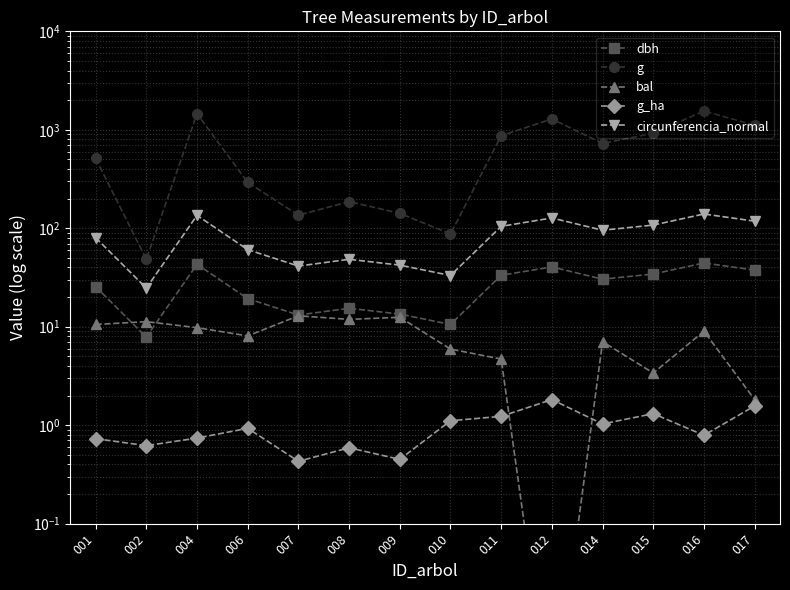

How many data points in circunferencia_normal are above 95?

7